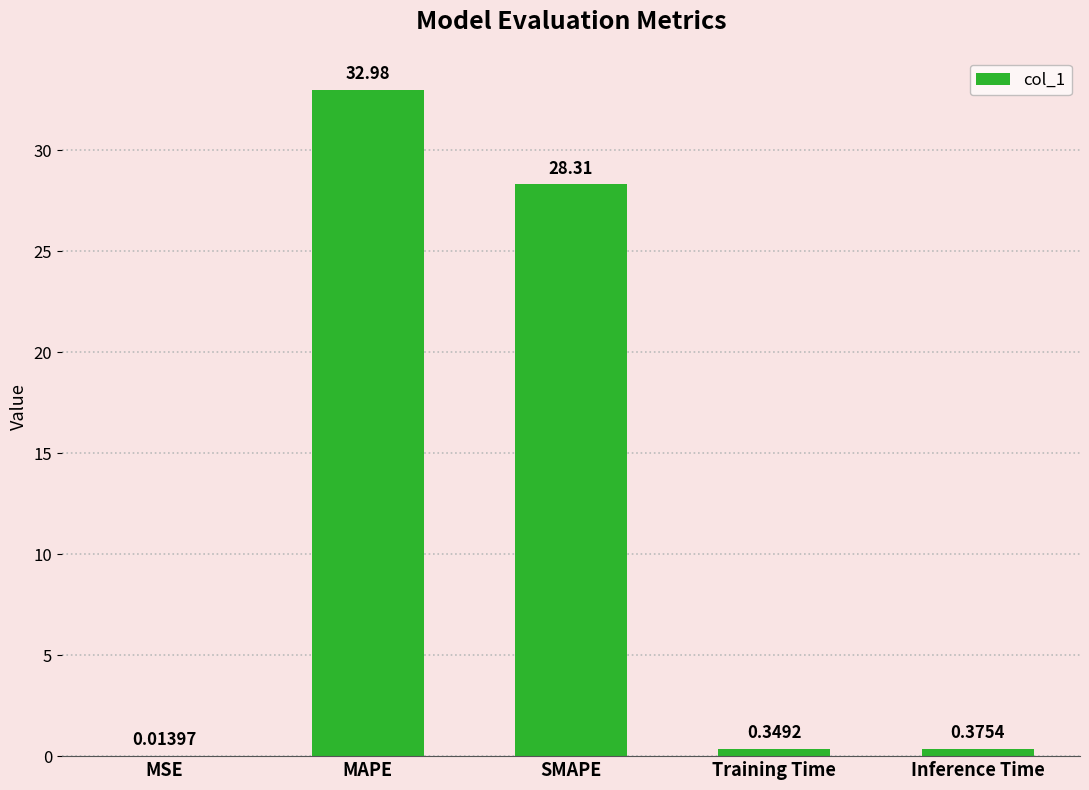

Does the chart contain stacked bars?

No